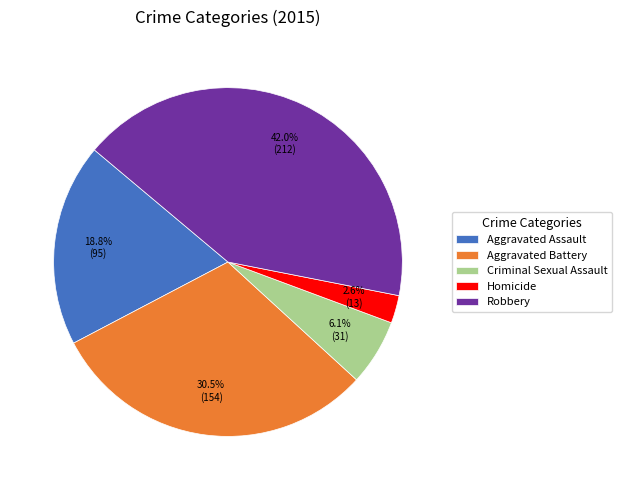

Is there any slice that represents more than half of the pie?

No